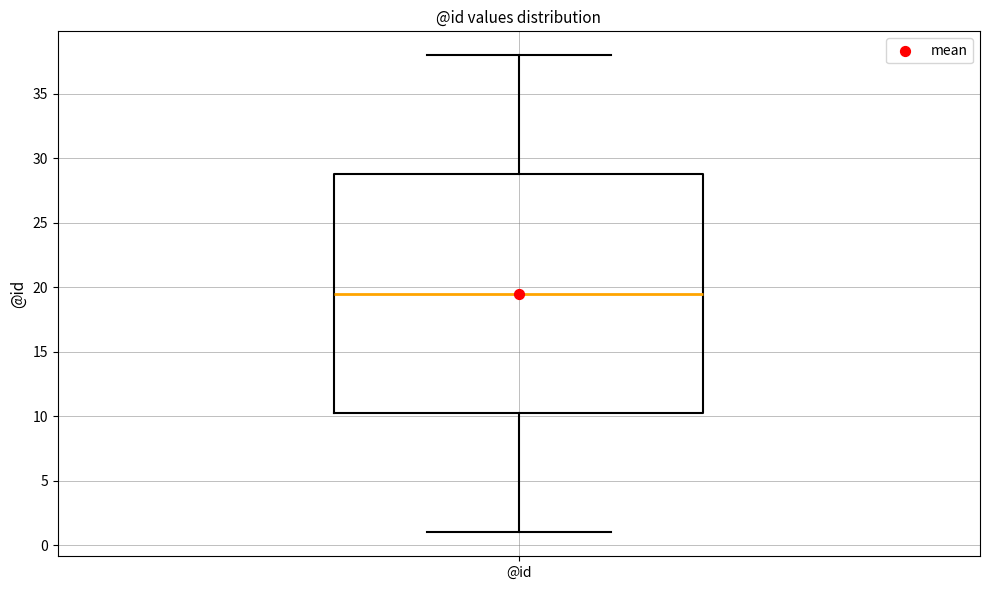

Transcribe this box plot: give where the median line is, the range the box spans, and where the two whiskers end, as read against the y-axis. The values are not printed on the chart, so give them approximately, as read against the axis.

median 19.5, box 10.5 to 29.0, whiskers 1.0 to 38.0